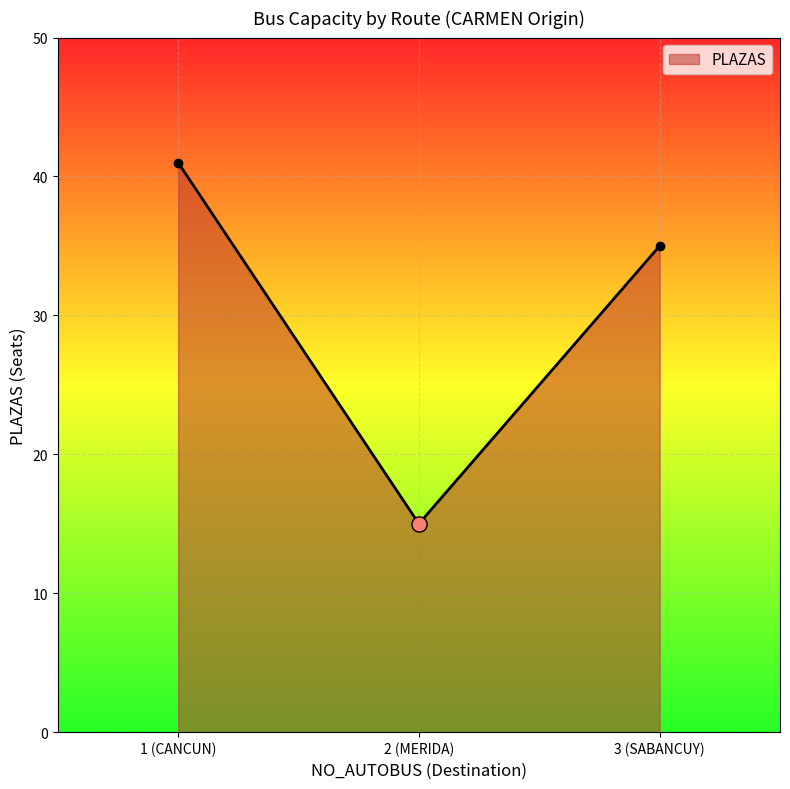

What is the ratio of the value at 3 (SABANCUY) to the value at 1 (CANCUN)?

0.9